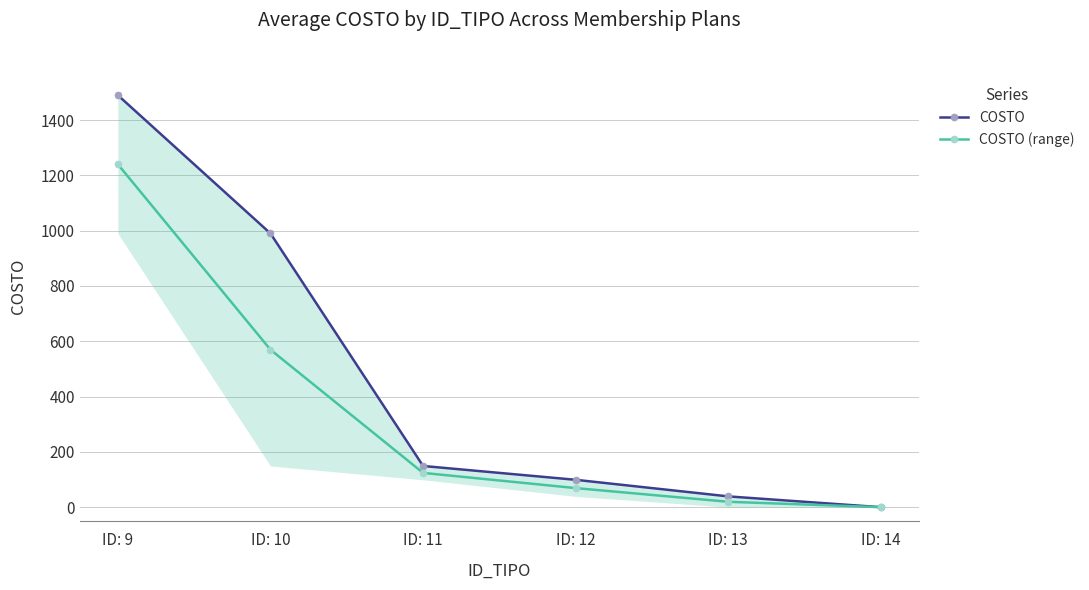

Reading left to right, extract all data points from this chart.

COSTO: ID: 9=1490.0	ID: 10=990.0	ID: 11=149.0	ID: 12=99.0	ID: 13=39.0	ID: 14=0.0
COSTO (range): ID: 9=1240.0	ID: 10=569.5	ID: 11=124.0	ID: 12=69.0	ID: 13=19.5	ID: 14=0.0